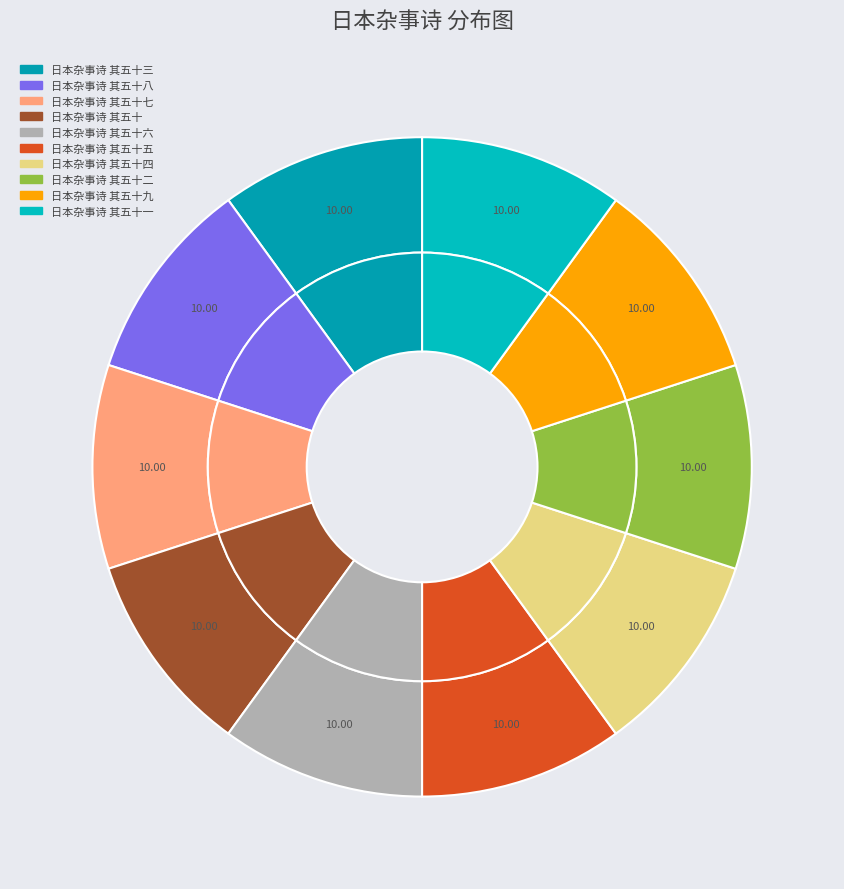

How much of the chart is everything except 日本杂事诗 其五十八?

90.0%